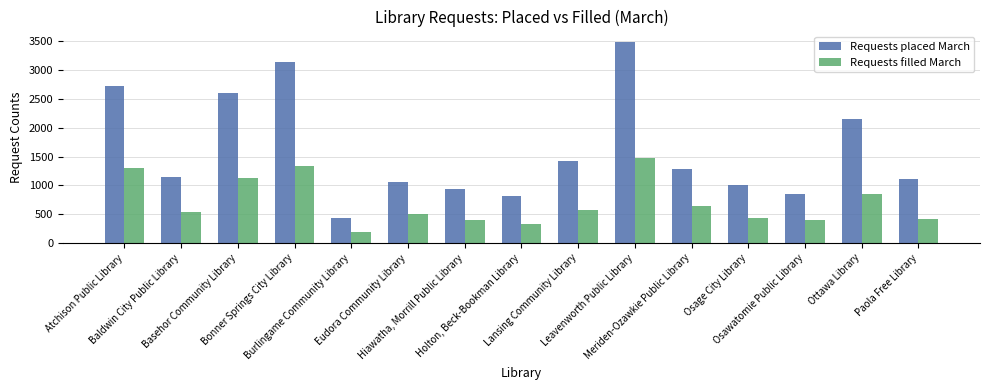

What is the label of the 3rd bar from the left?

Basehor Community Library